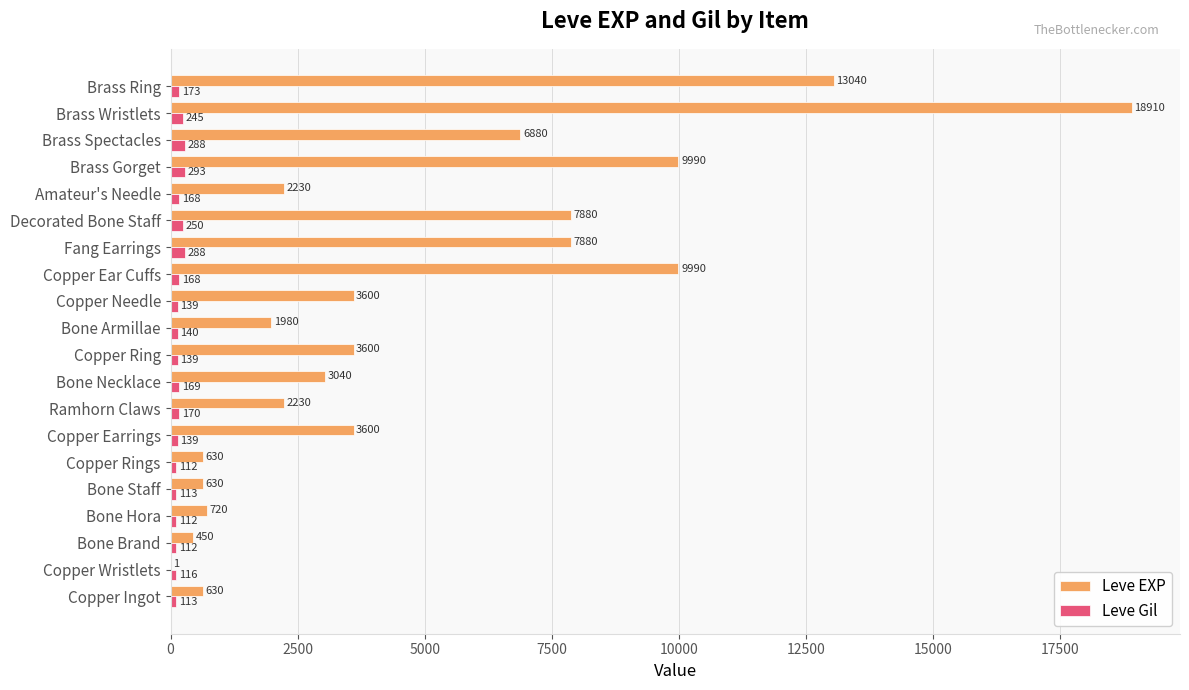

Which label corresponds to the largest value in the chart?

Brass Wristlets